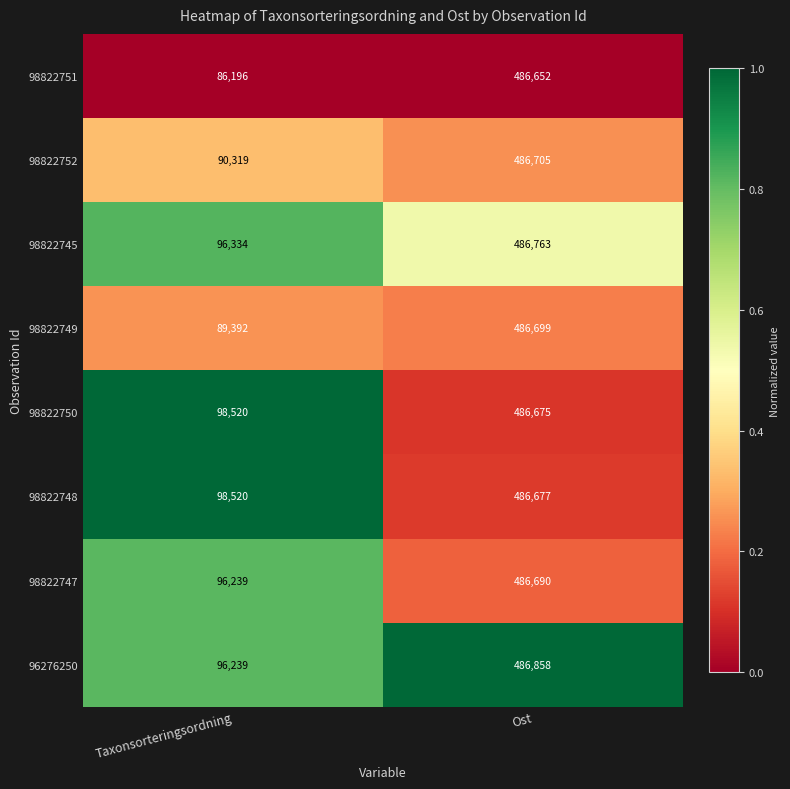

Reading left to right, transcribe all the data shown in this chart.

98822751: 86196	486652
98822752: 90319	486705
98822745: 96334	486763
98822749: 89392	486699
98822750: 98520	486675
98822748: 98520	486677
98822747: 96239	486690
96276250: 96239	486858